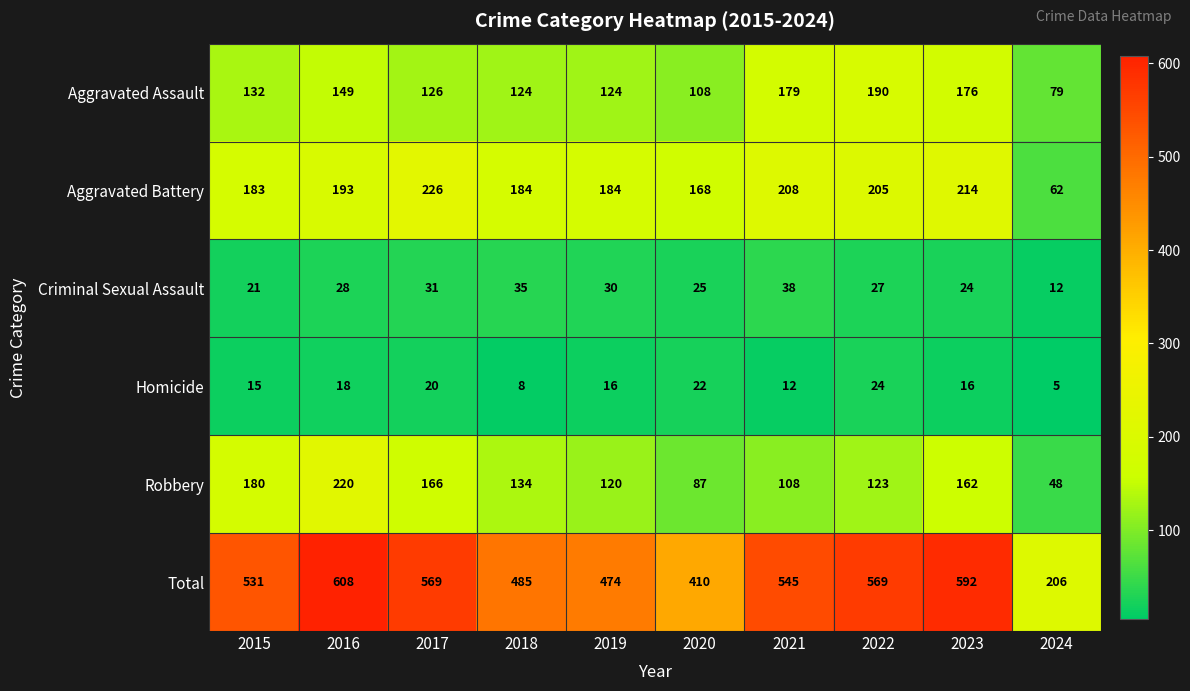

Which category has the lowest value across all series?

2024